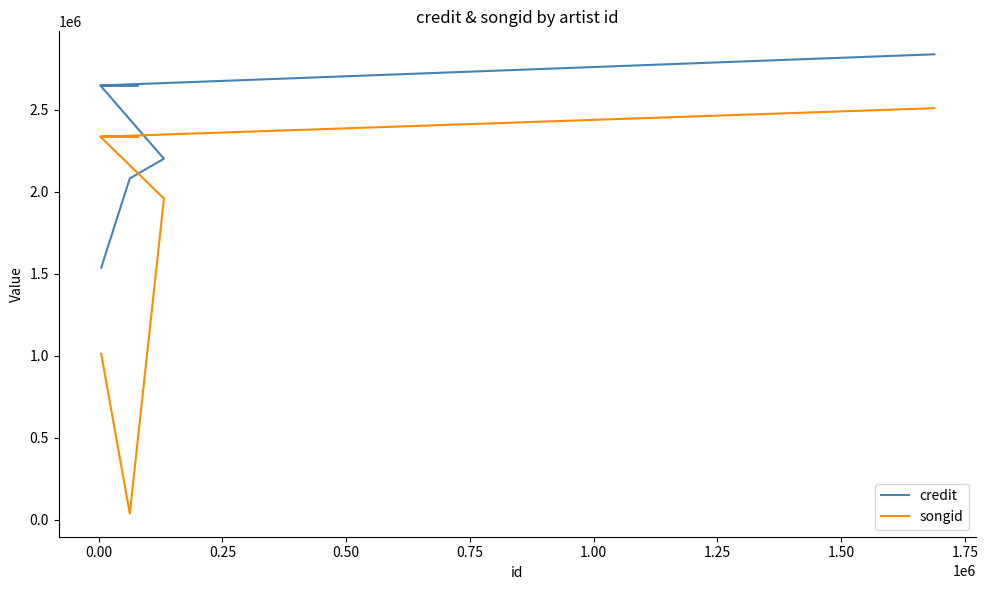

How many data points in songid are less than 2335486?

3